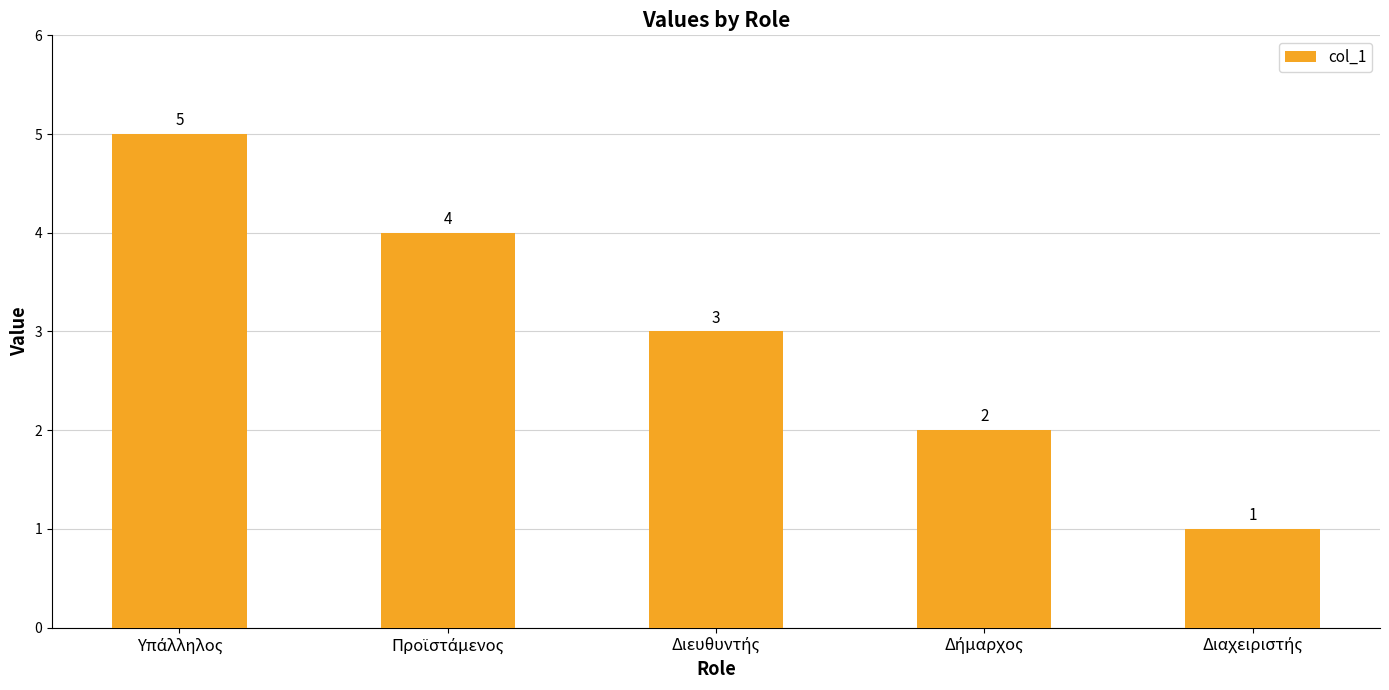

Count the values in the range 2 to 4.

3